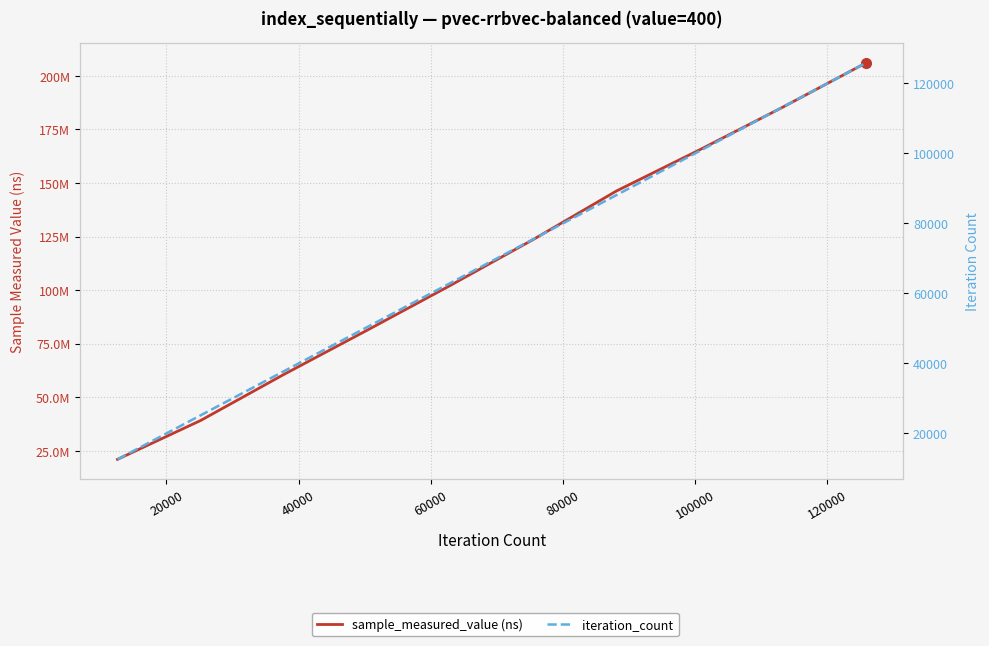

What is the lowest value of the sample_measured_value (ns) series?

21062031